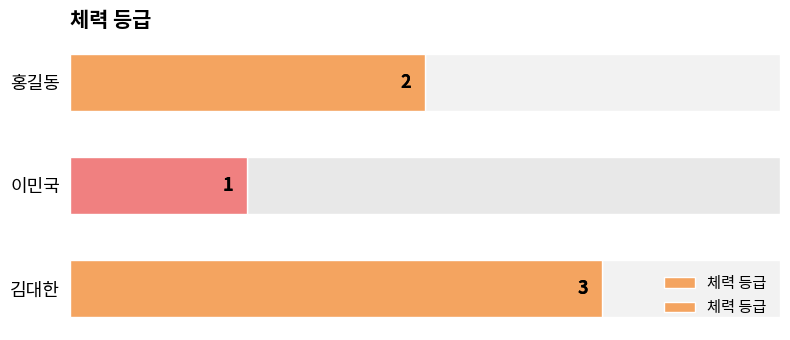

What is the difference between the maximum and minimum values?

2